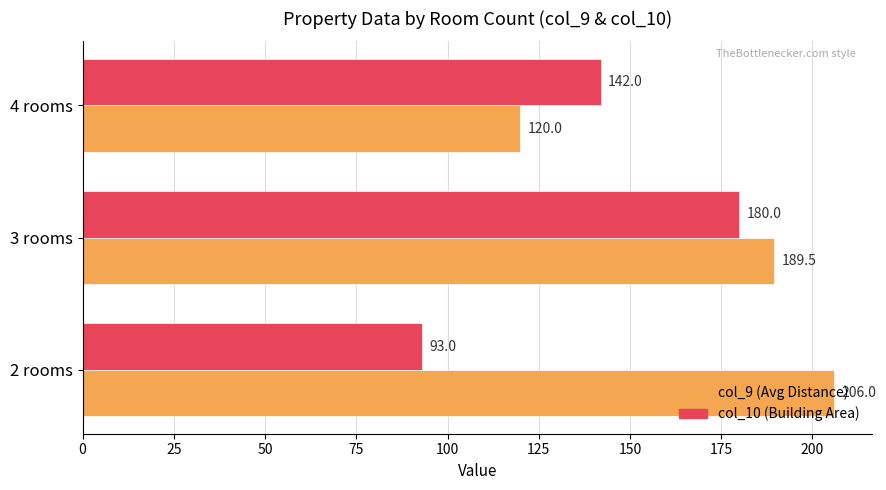

What is the total value across all series at 2 rooms?

299.0